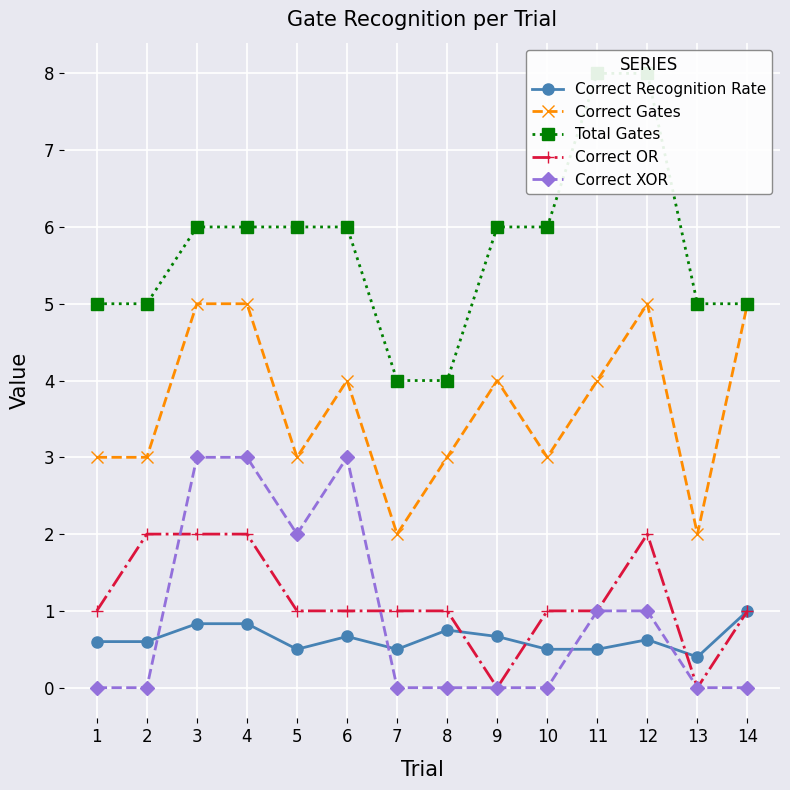

Between which two adjacent categories do Correct Recognition Rate and Correct OR first intersect?

8 and 9